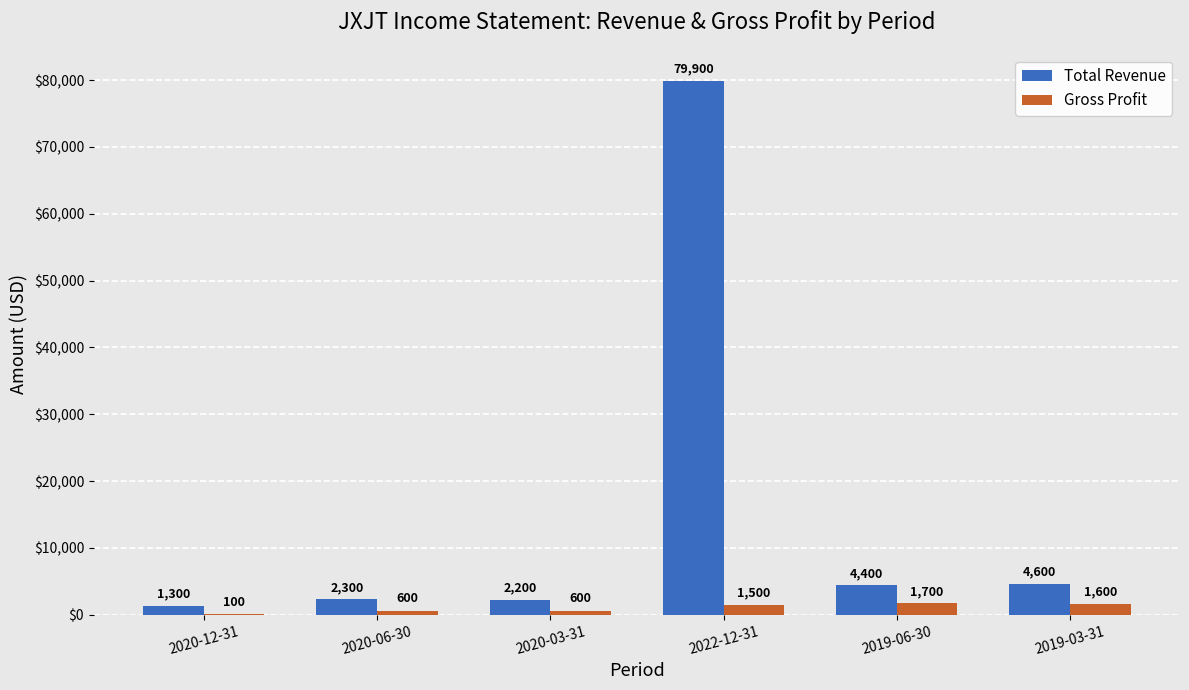

Are the bars grouped side by side (vs. stacked)?

Yes